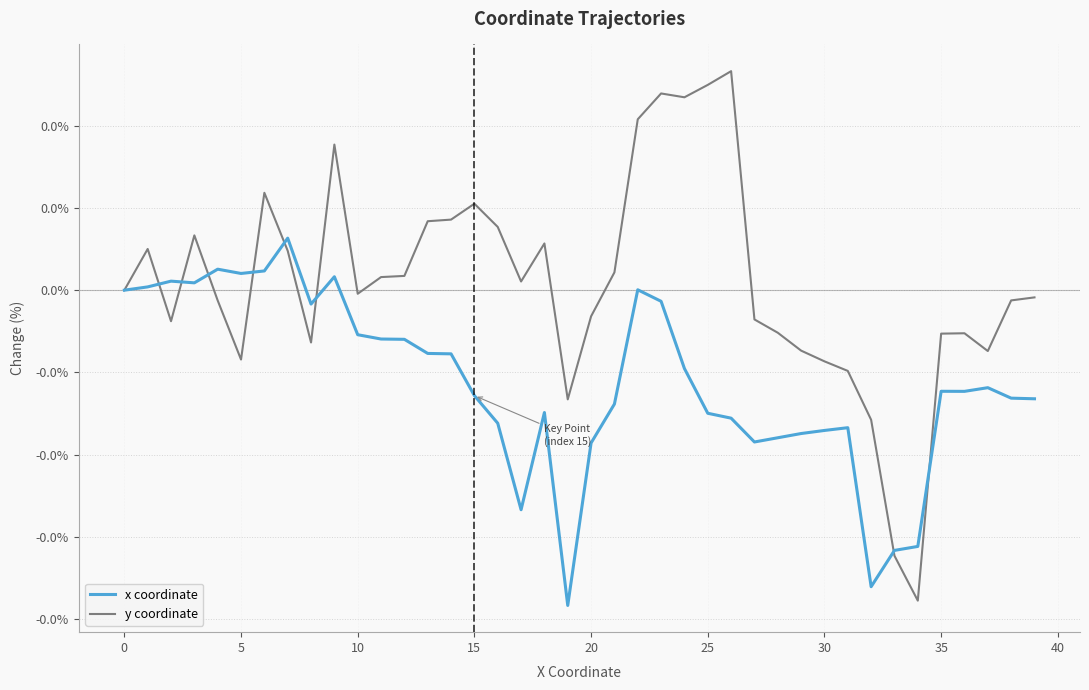

What are all the series names shown in the legend?

x coordinate, y coordinate